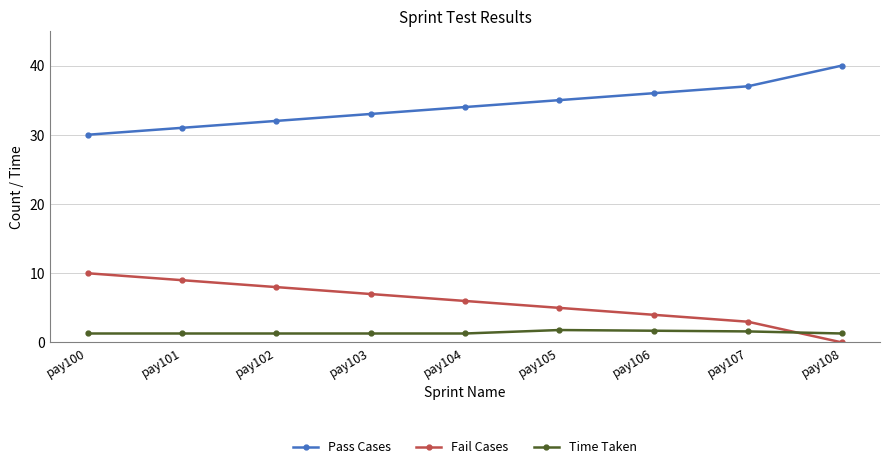

What is the difference between the Fail Cases values at pay106 and pay101?

5.0